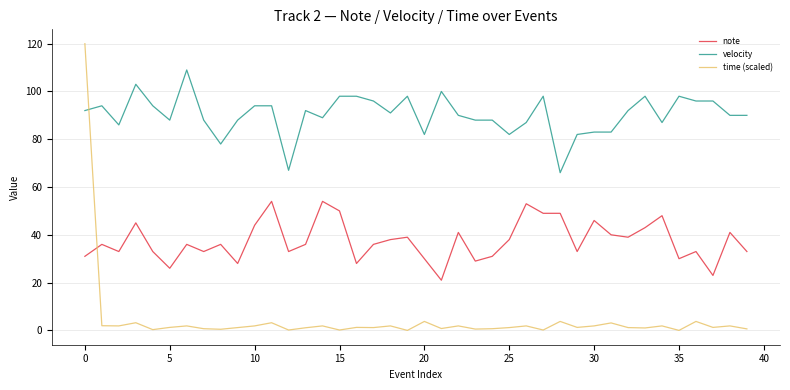

True or false: velocity and note intersect in this chart.

False